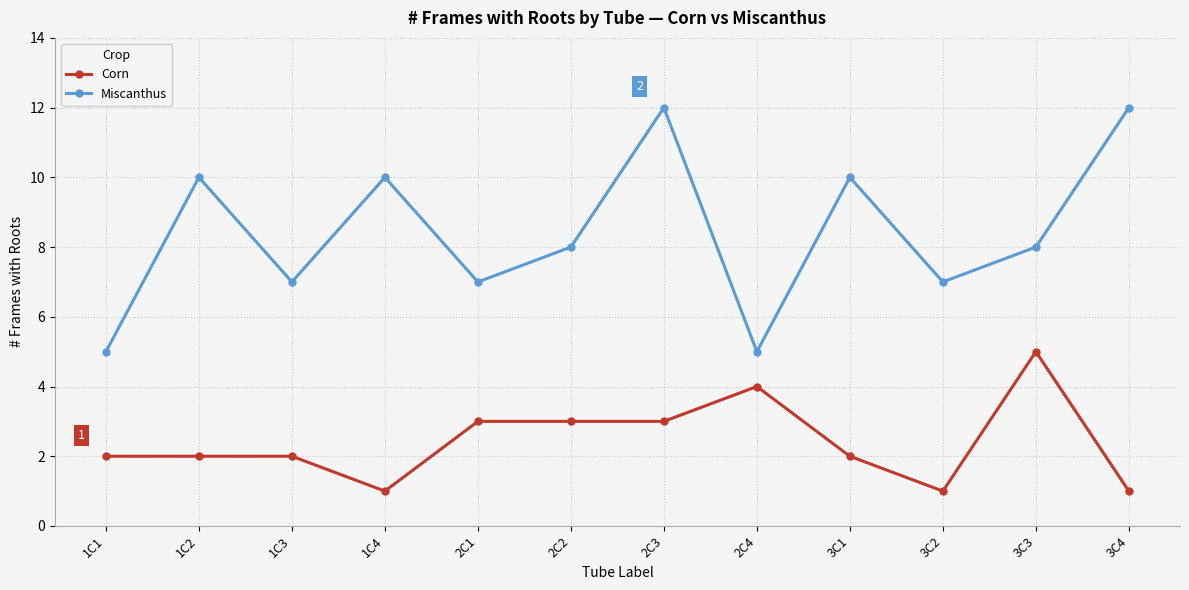

List the series in order of their overall mean, lowest first.

Corn, Miscanthus